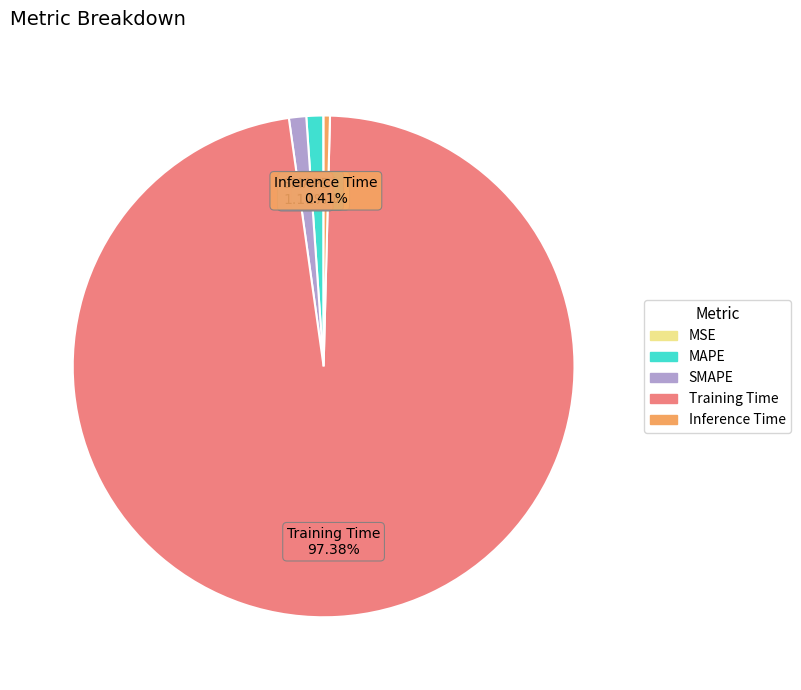

To the nearest percent, what portion does Training Time represent?

97%